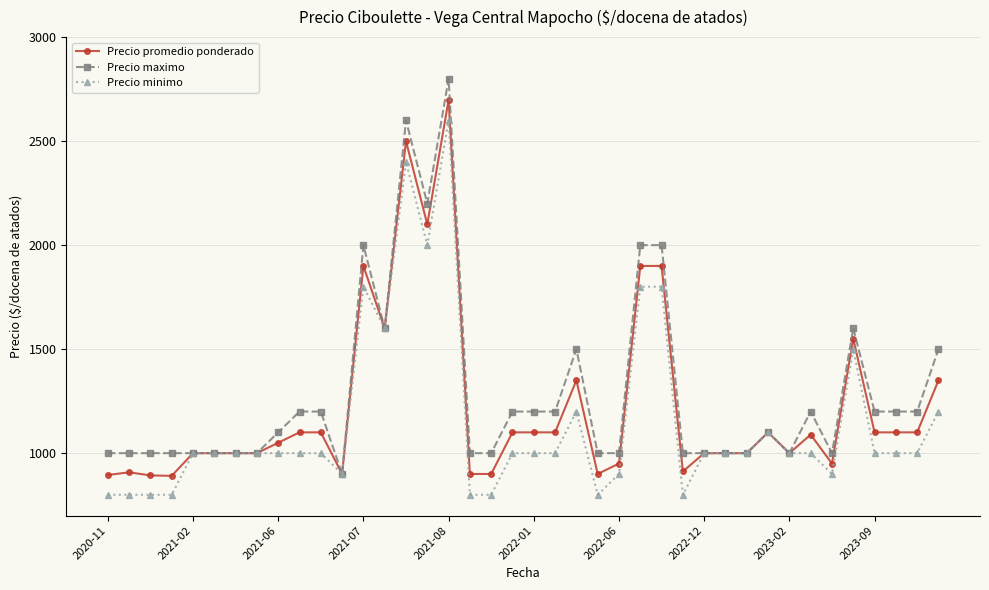

What is the maximum value for Precio maximo?

2800